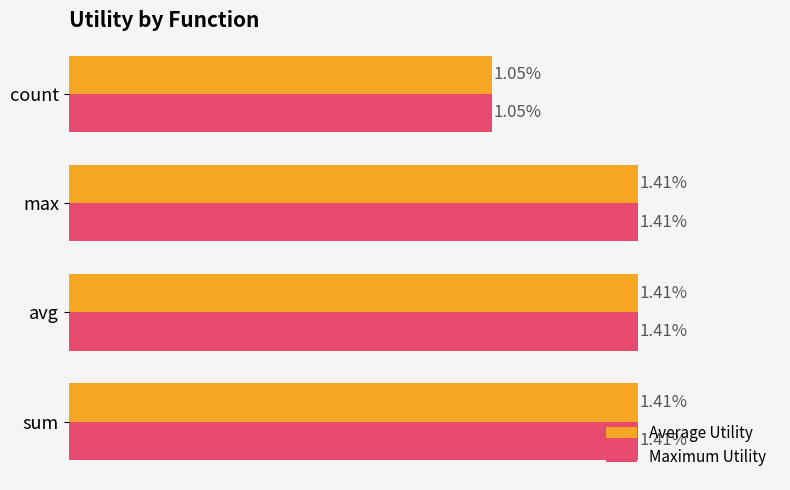

At which label is Average Utility closest to 1?

count